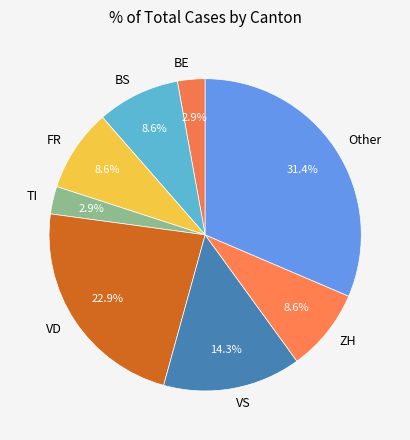

Approximately how many times larger is the value at FR compared to BS?

1.0